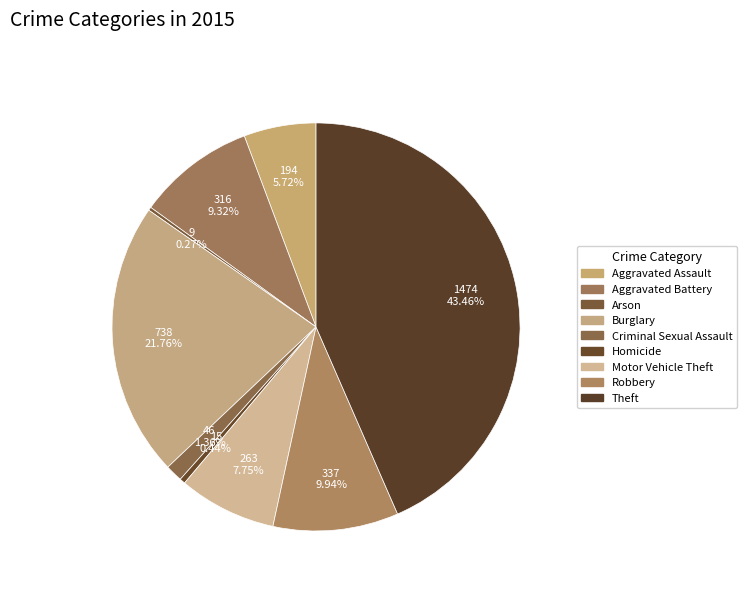

Which has a higher value, Arson or Robbery?

Robbery